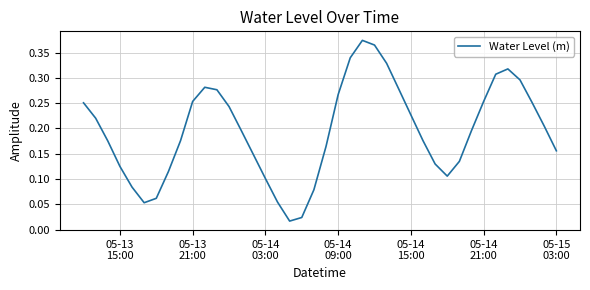

Does the chart have visible grid lines?

Yes